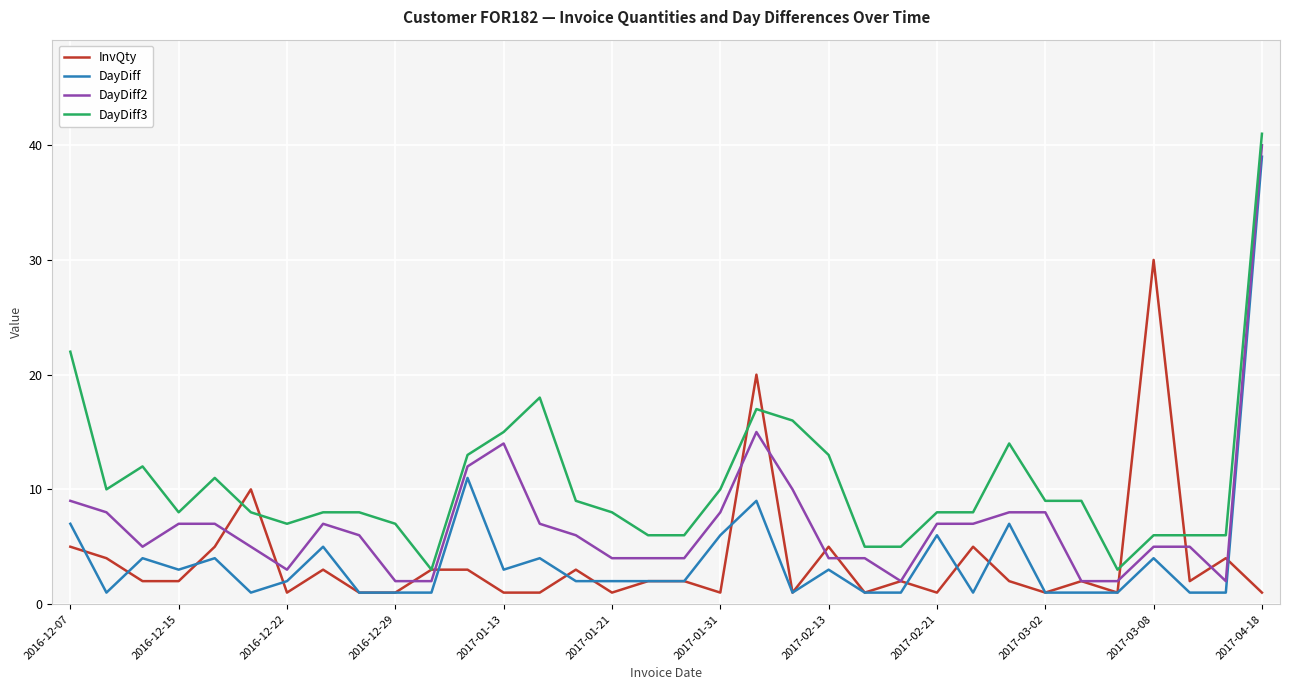

What are all the series names shown in the legend?

InvQty, DayDiff, DayDiff2, DayDiff3